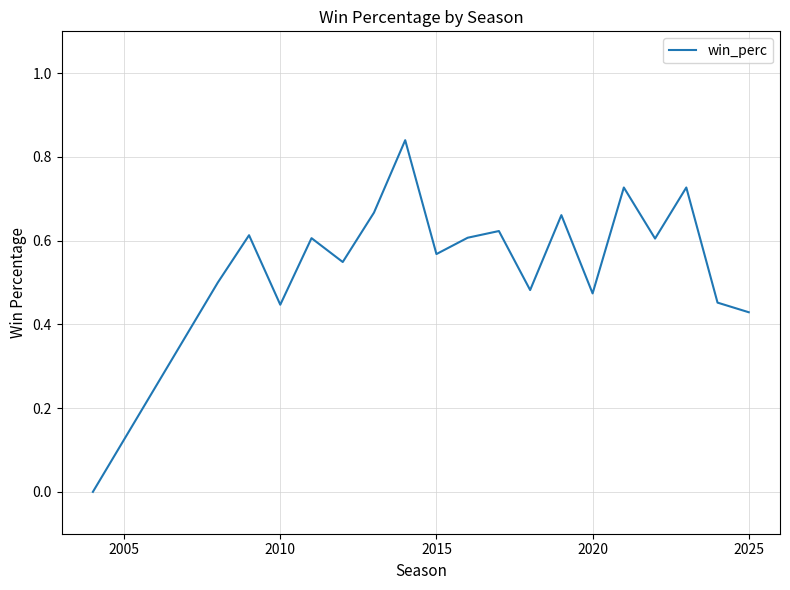

How many interior local valleys (lower than both neighbors) does the data have?

6